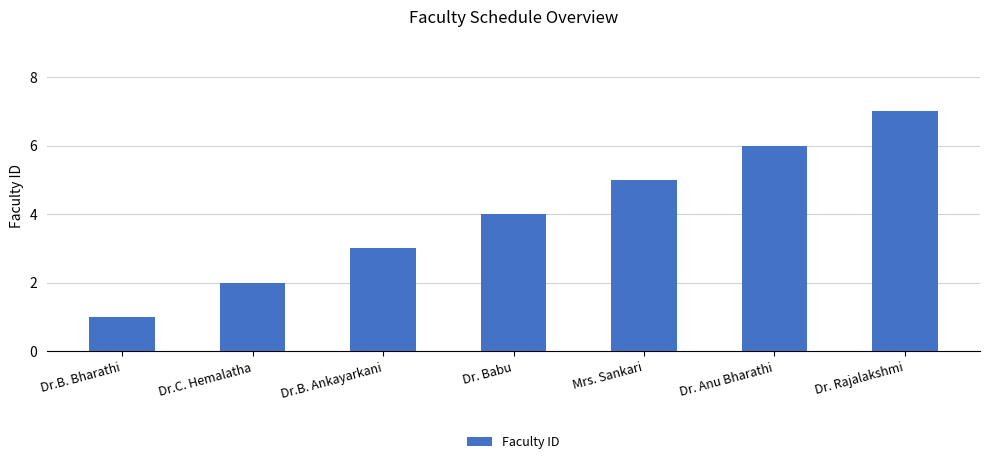

True or false: the data shows 2 at Dr.C. Hemalatha.

True